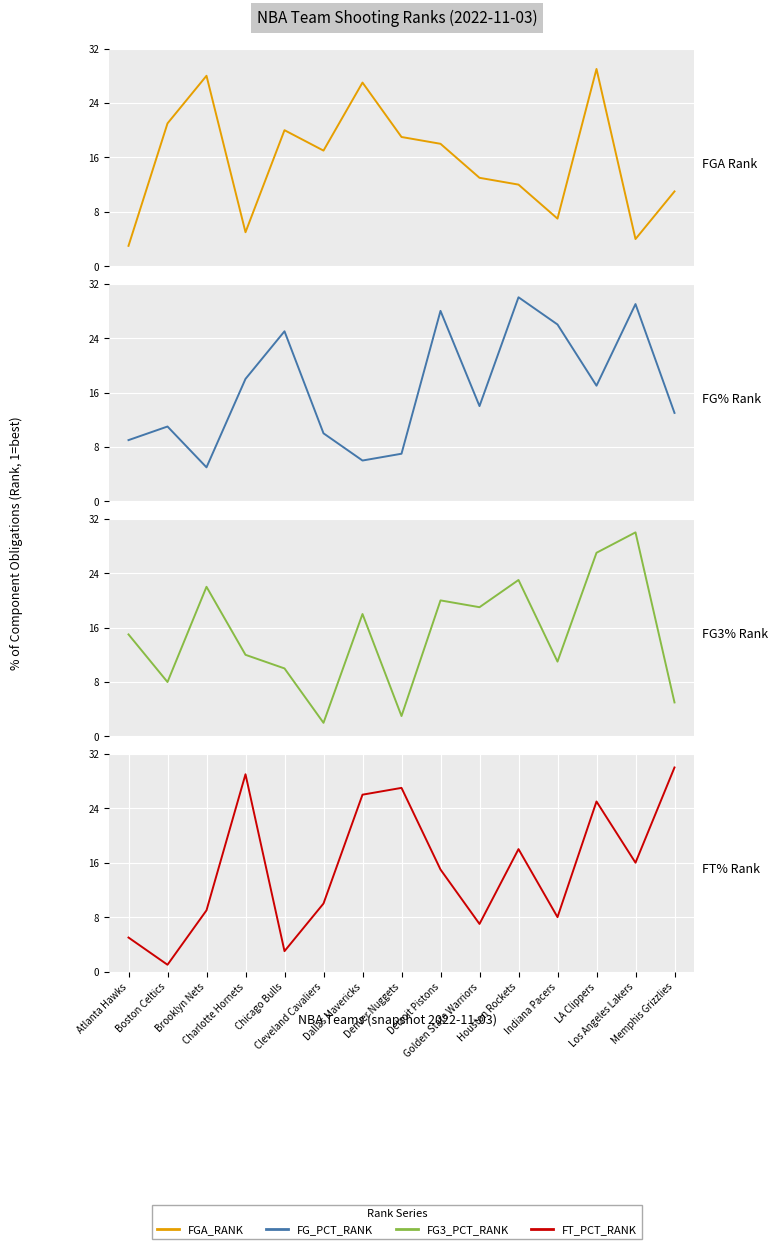

What is the difference between the FG% Rank values at Denver Nuggets and Memphis Grizzlies?

6